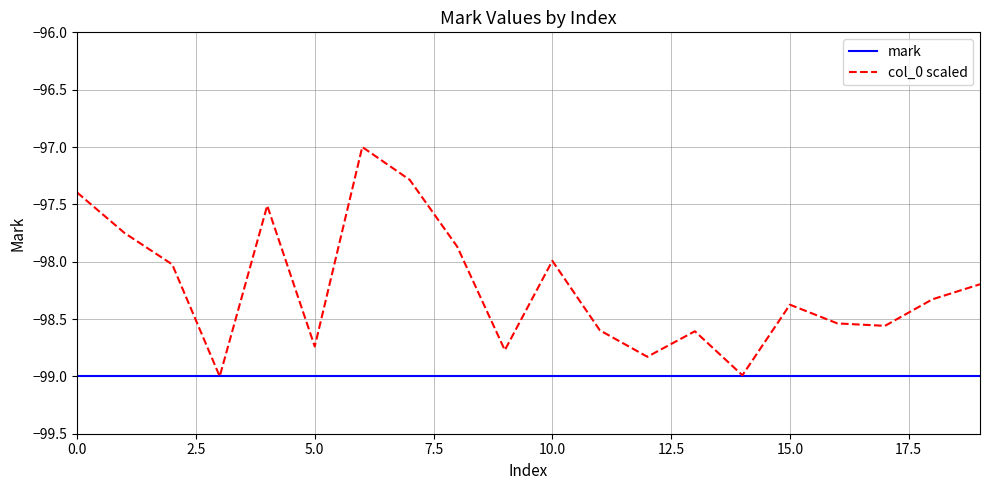

Which series has the largest range (max minus min)?

col_0 scaled